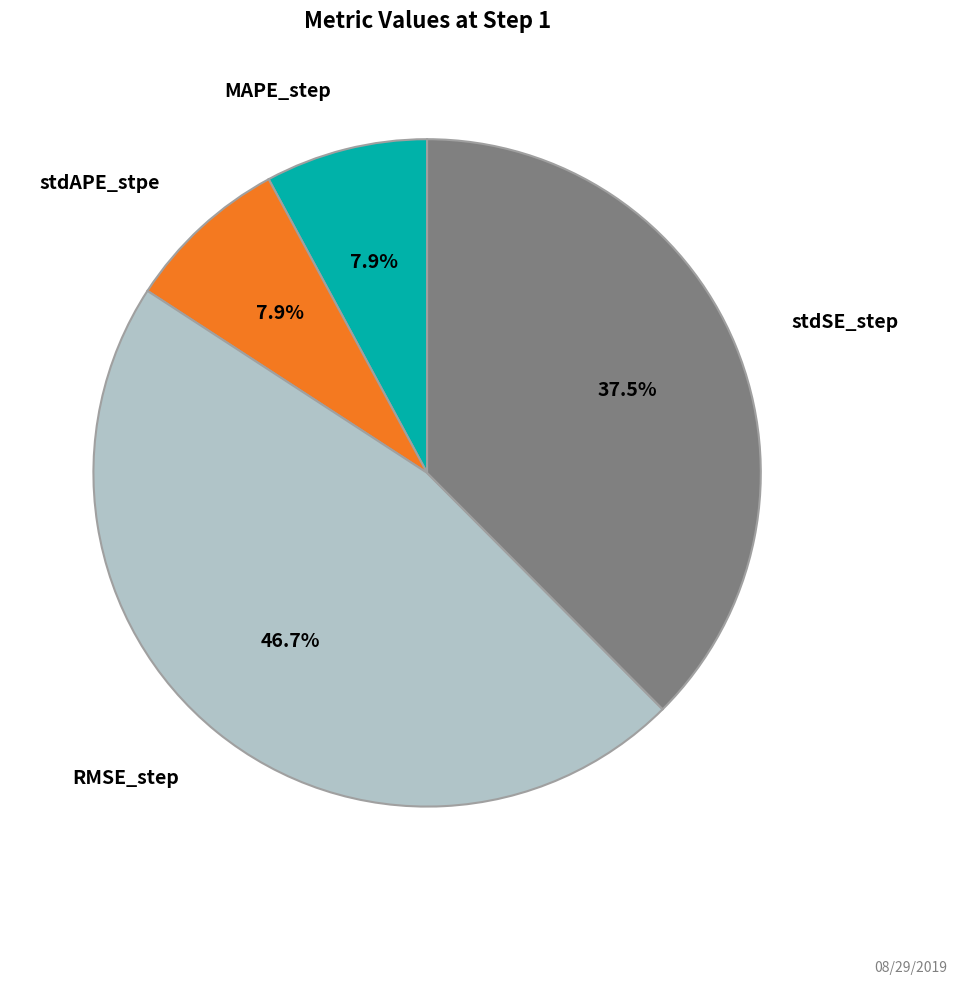

Does any single category account for the majority?

No